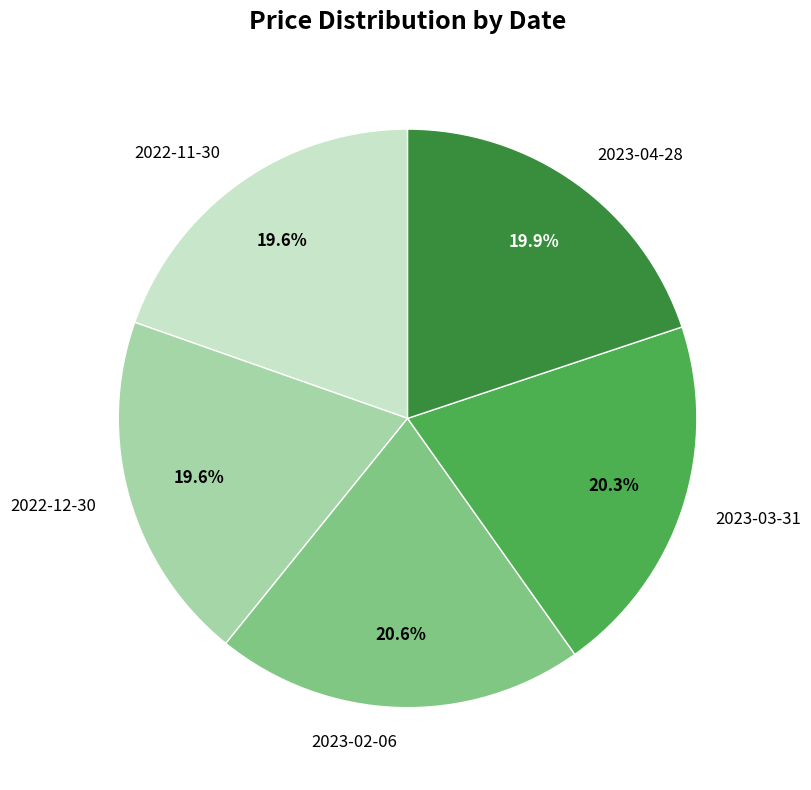

Do 2022-11-30 and 2023-04-28 together represent more than half of the pie?

No